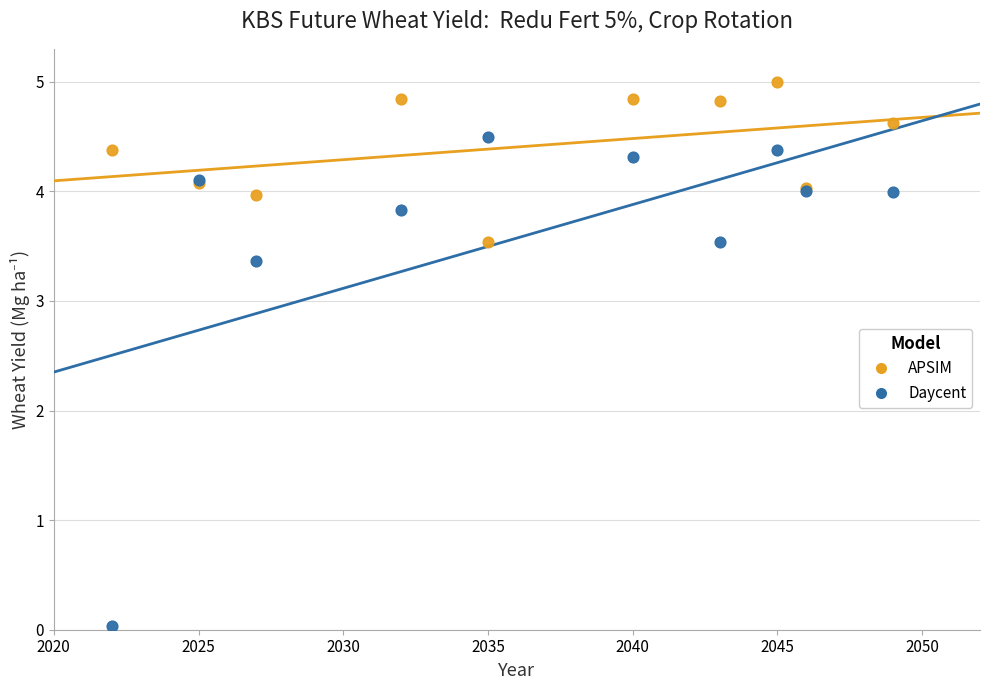

Which series has the widest spread of Y values?

Daycent